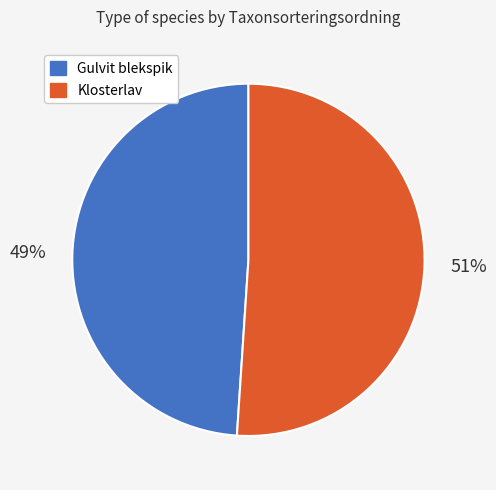

To the nearest percent, what percentage of the pie is Gulvit blekspik?

49%